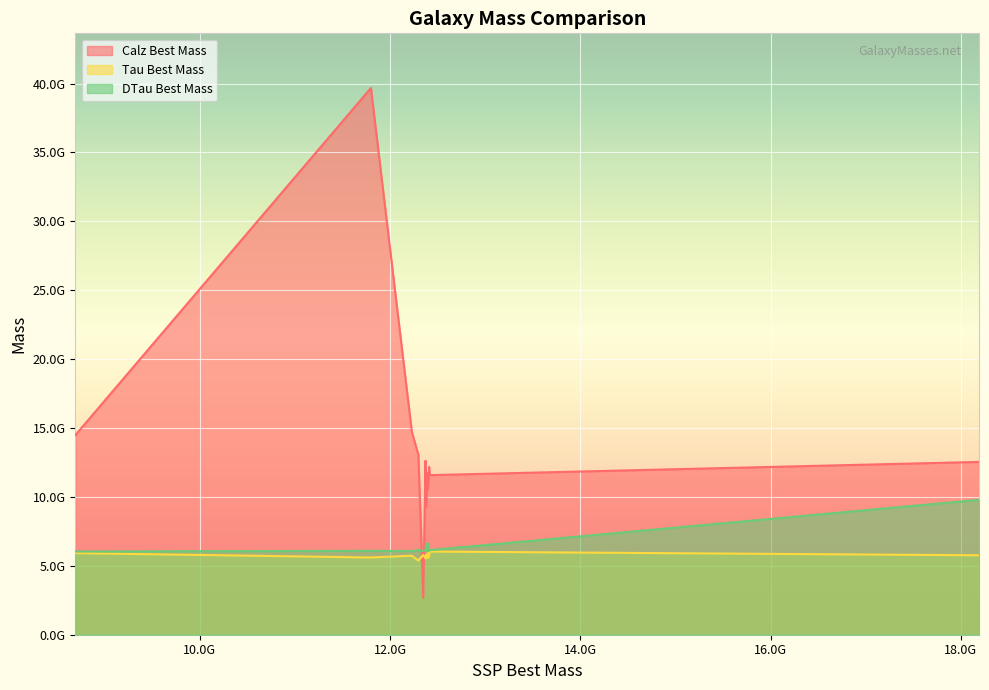

What is the difference between the maximum and minimum values in the Calz Best Mass series?

36998190848